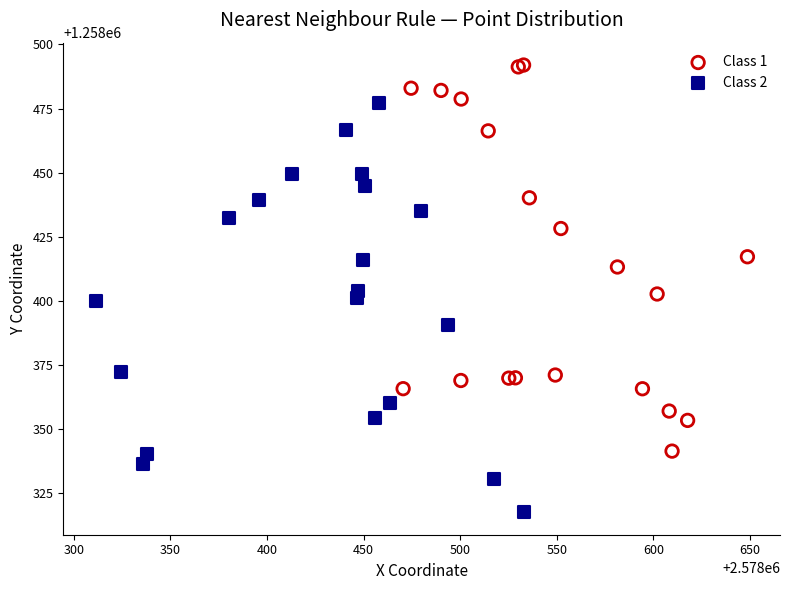

Which series has the widest spread of Y values?

Class 2